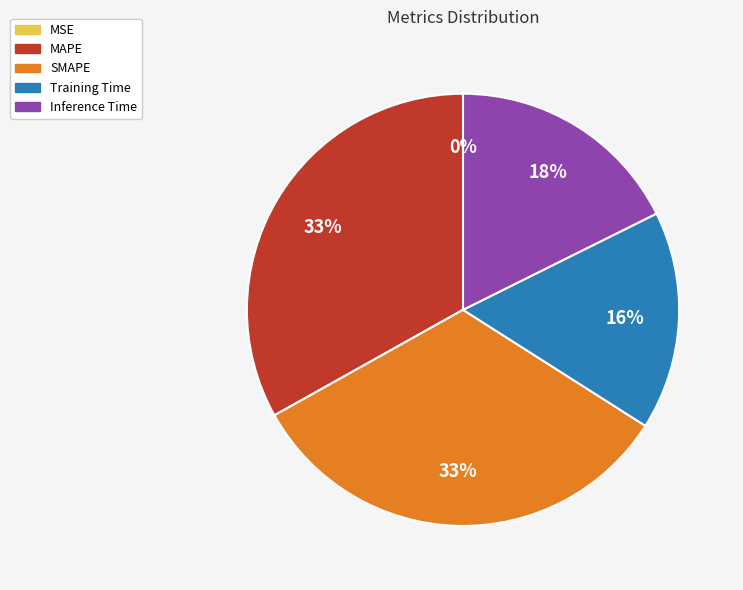

Combined, do MAPE and Inference Time account for over 50%?

Yes